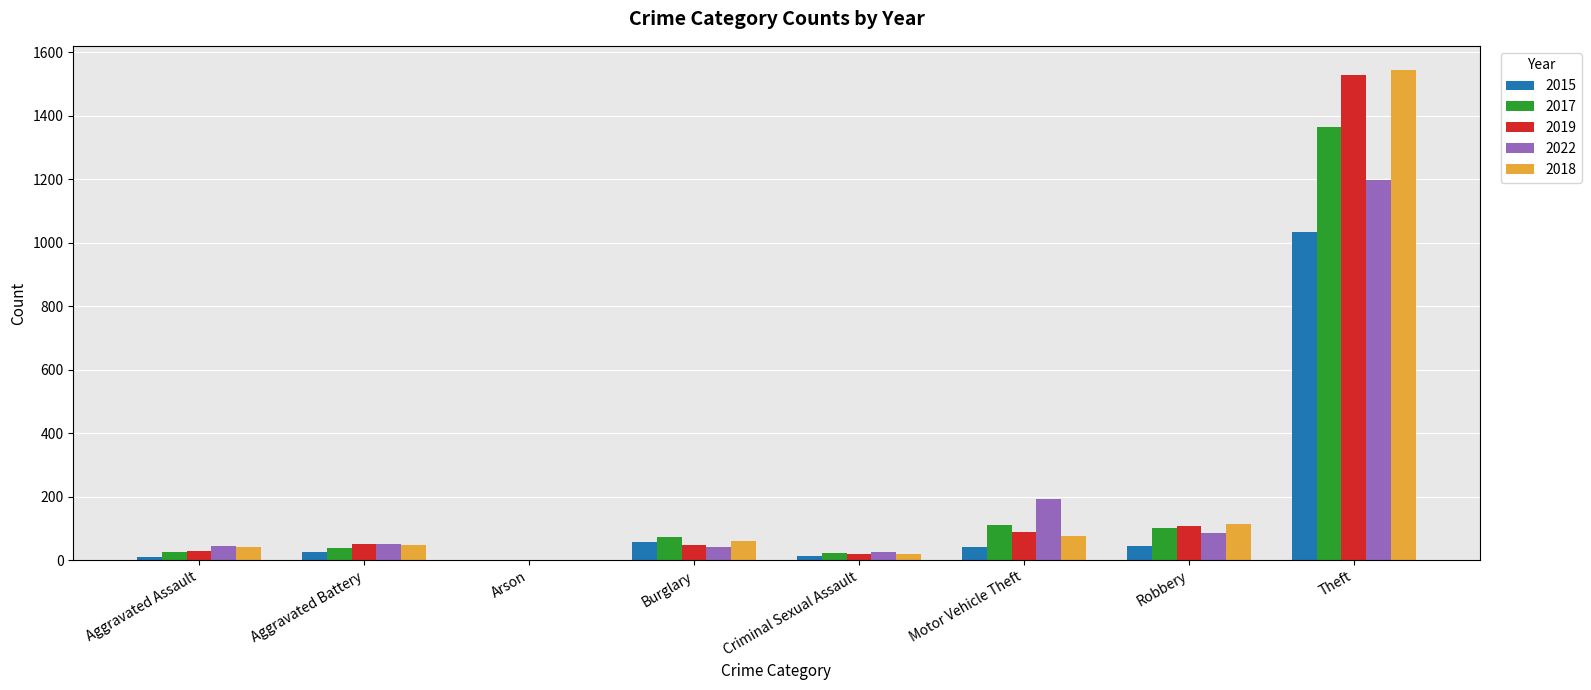

What is the sum of the 2017 values at Burglary and Arson?

75